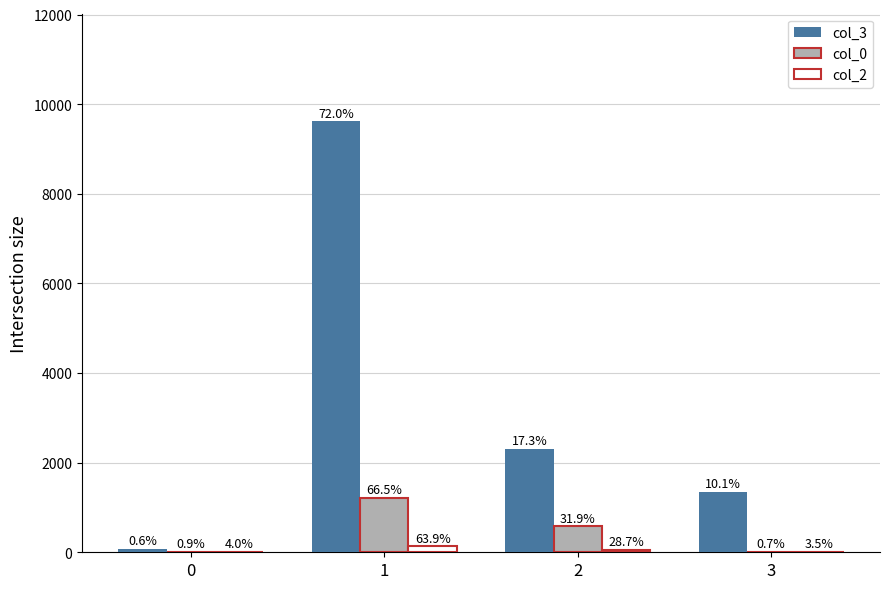

What is the maximum value shown in the chart?

9619